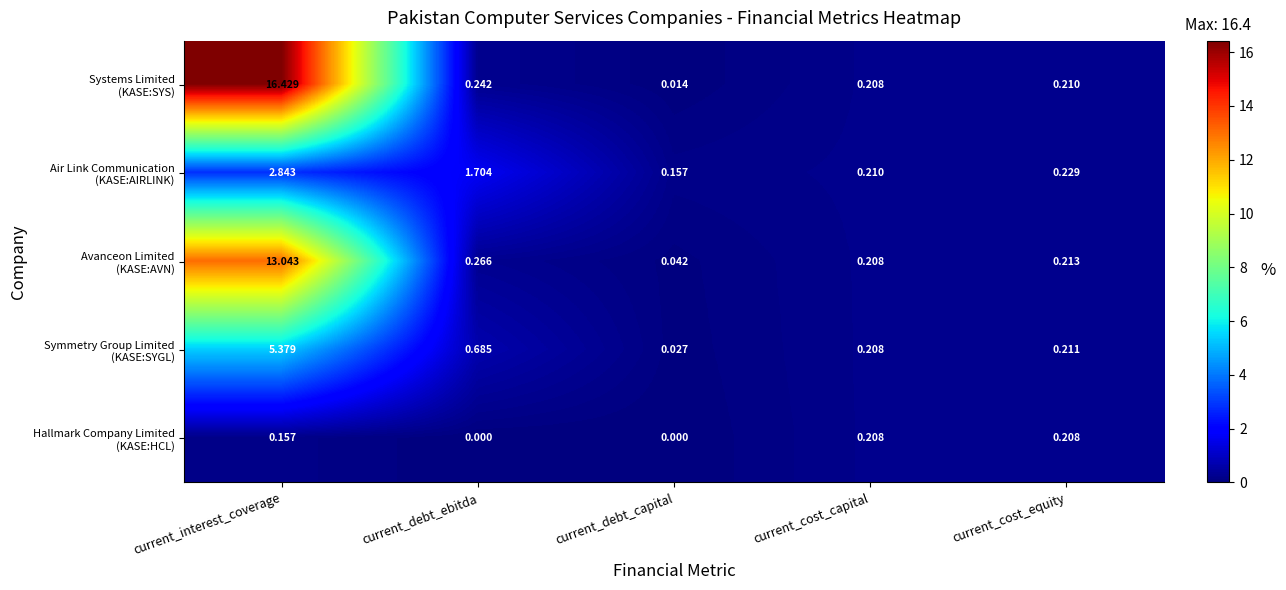

Which label corresponds to the largest value in the chart?

current_interest_coverage